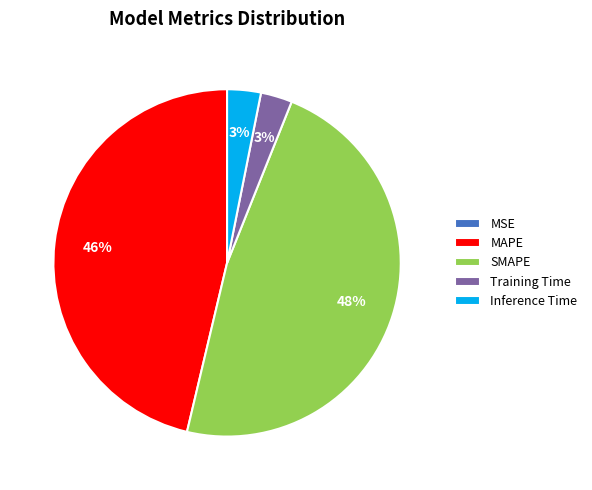

Which slice is the largest?

SMAPE